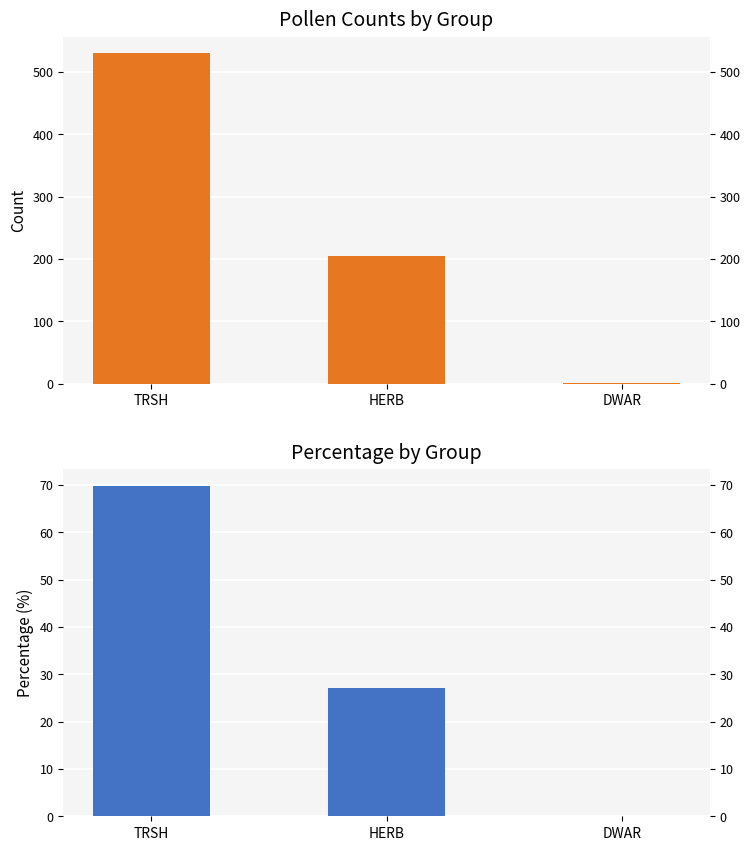

Reading left to right, what are all the values shown in this chart?

count: 530.0	205.0	1.0
percentage: 69.8	27.0	0.1